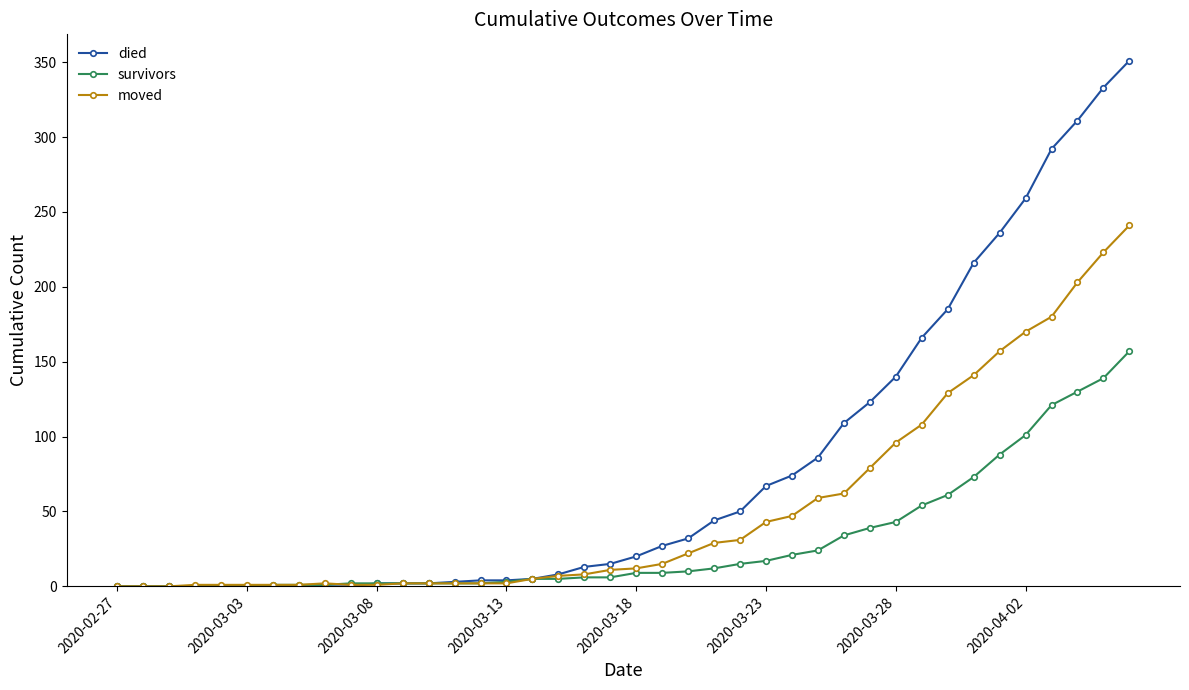

What is the greatest value displayed?

351